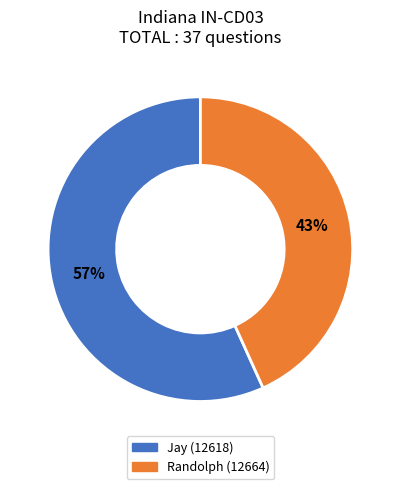

Is the sum of Randolph (12664) and Jay (12618) greater than half?

Yes